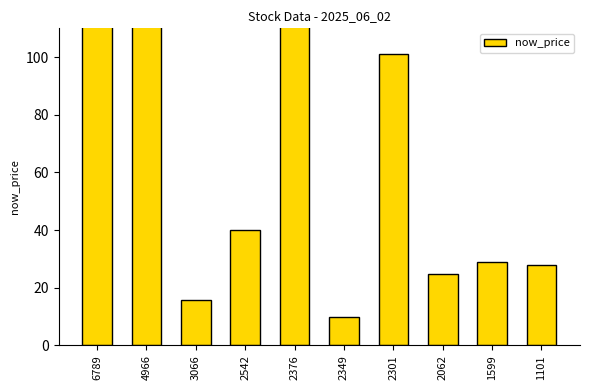

Reading left to right, list all the values displayed in this chart.

203.0	547.0	15.7	39.9	266.0	9.7	101.0	24.6	29.1	27.7